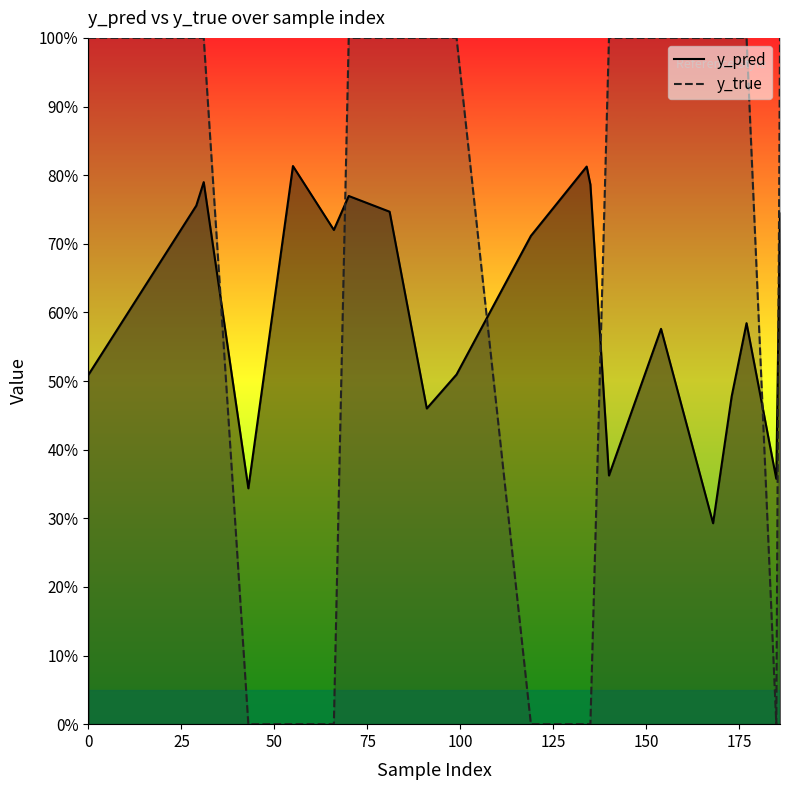

True or false: y_true has a value of -0.6 at 18.

False